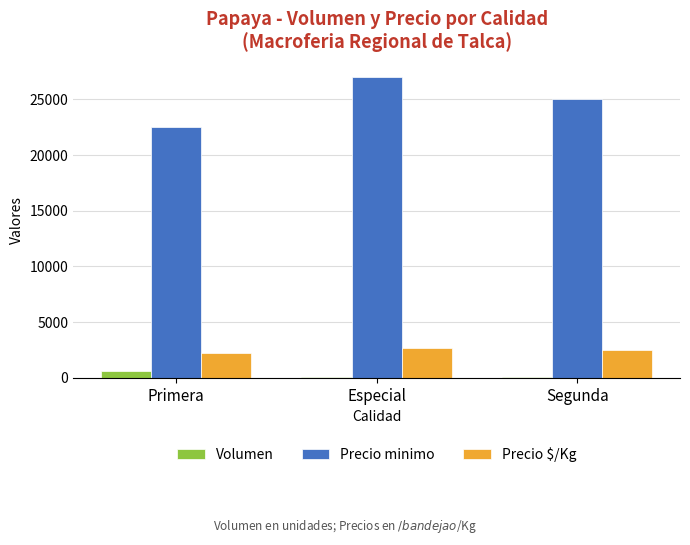

What are all the series names shown in the legend?

Volumen, Precio minimo, Precio $/Kg